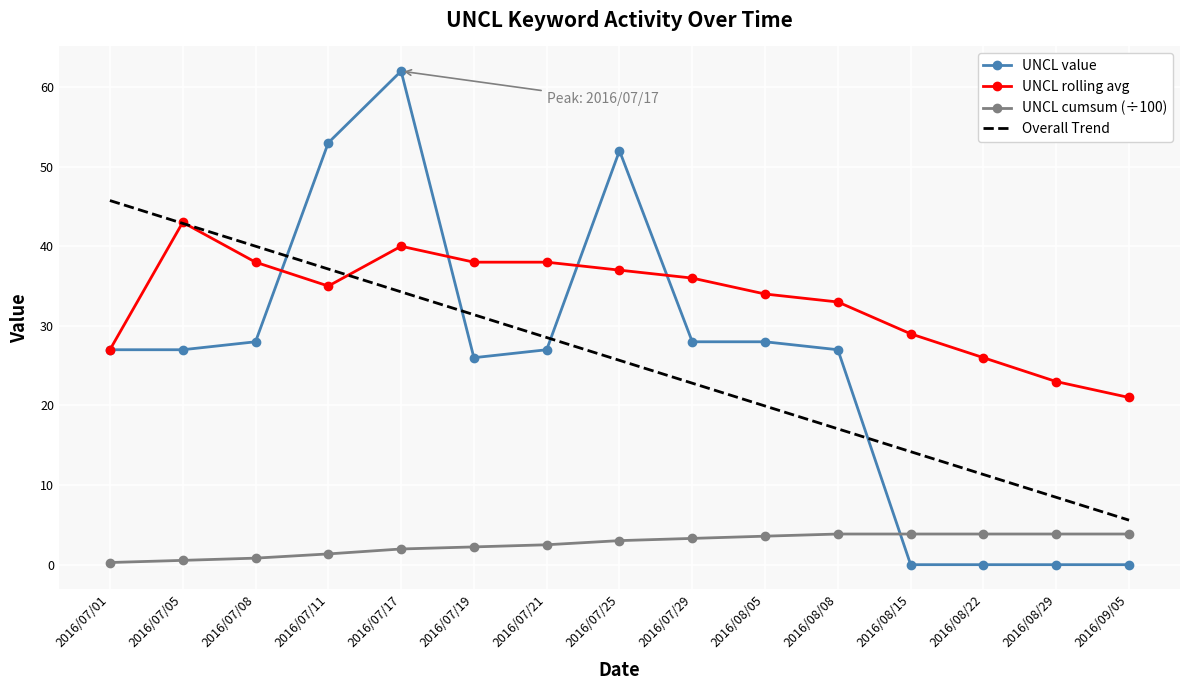

What is the maximum value shown in the chart?

62.0